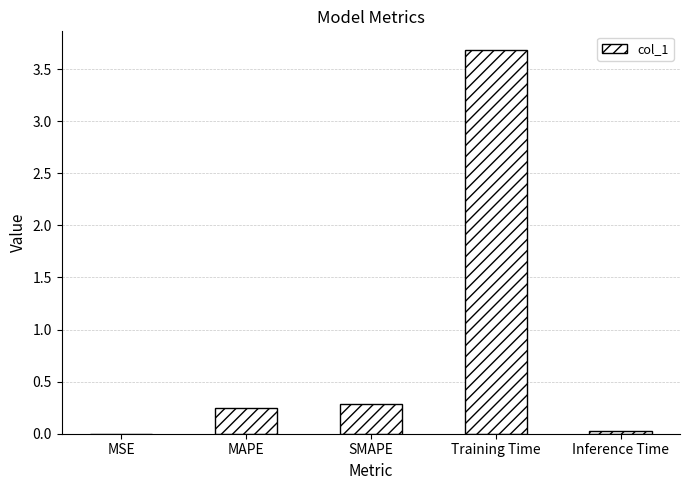

The value at MAPE is 0.1. True or false?

False